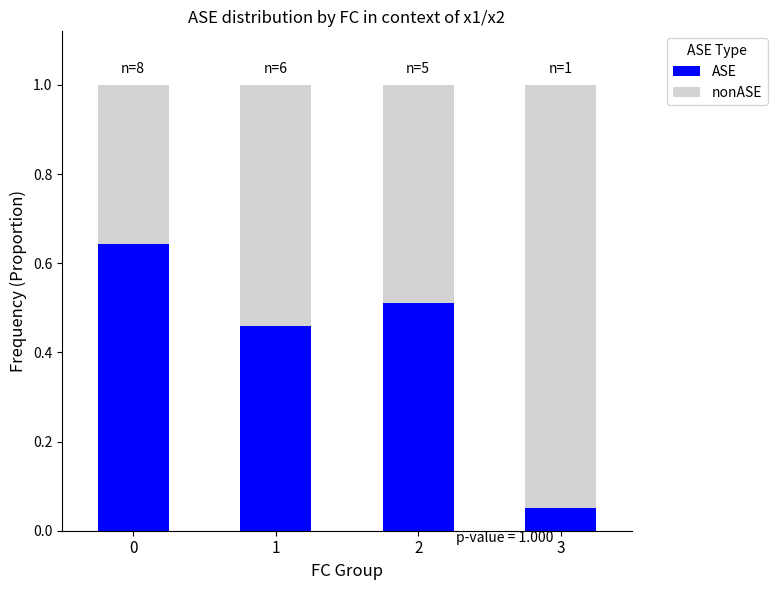

True or false: ASE has a value of 0.6 at 1.

False